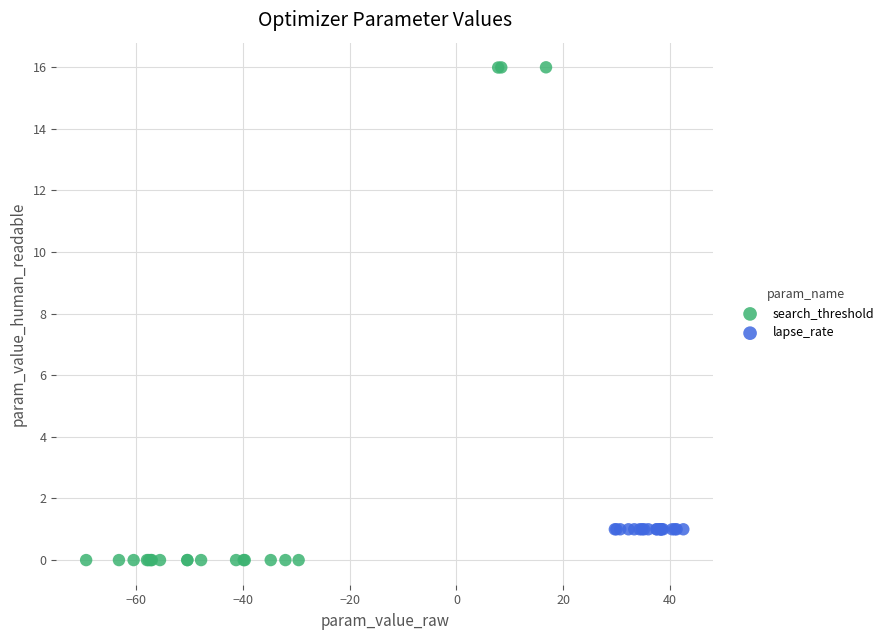

Which series has the largest Y range (max minus min)?

search_threshold